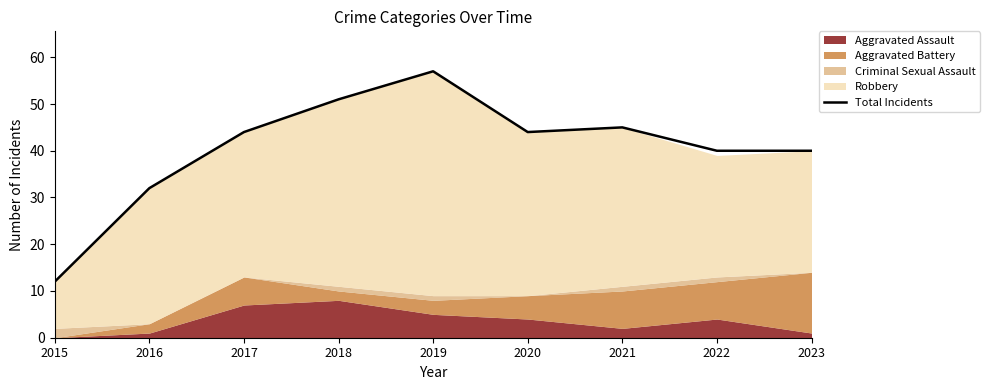

Reading right to left, transcribe all the data shown in this chart.

40	40	45	44	57	51	44	32	12